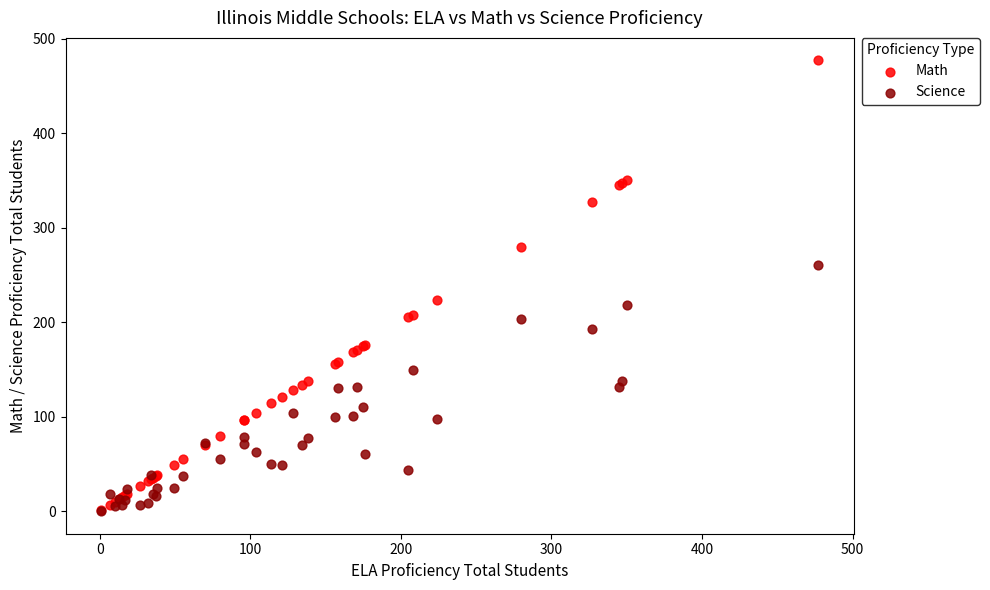

What are all the series names shown in the legend?

Math, Science